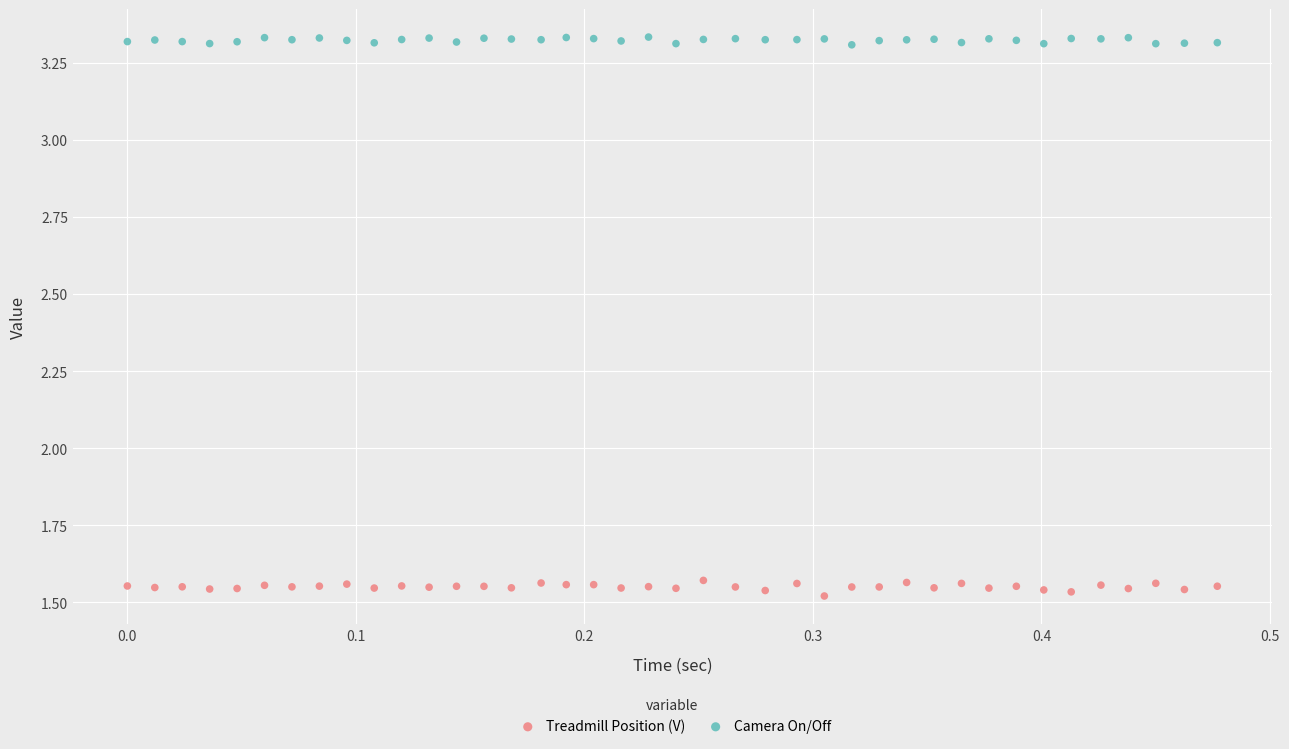

Which series contains the highest Y value?

Camera On/Off